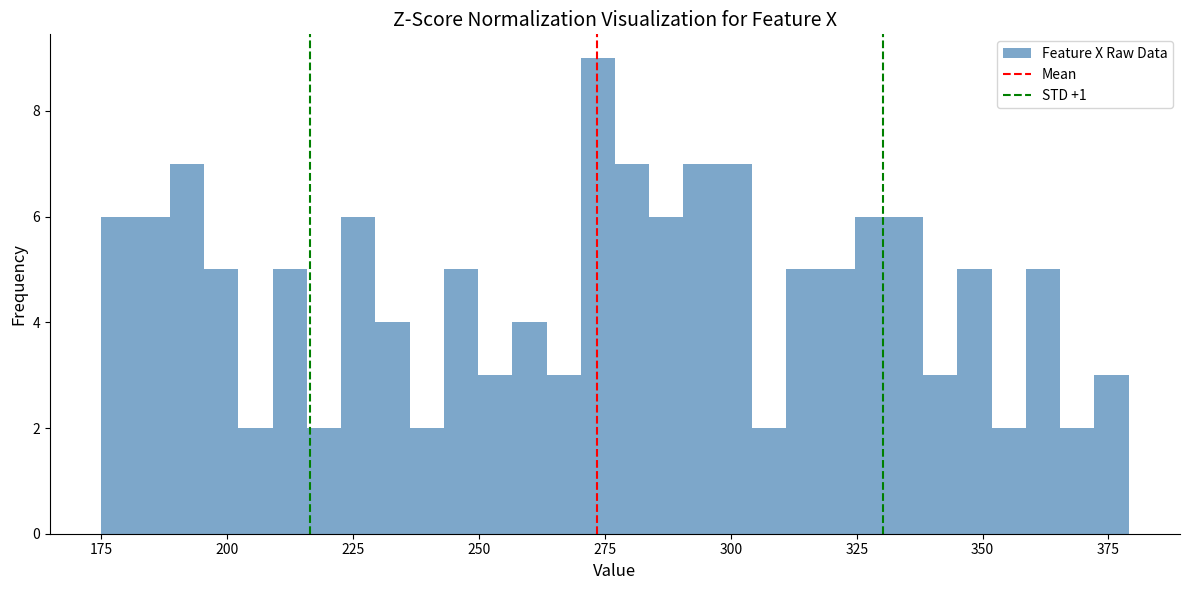

Around what value on the x-axis is the tallest bar? Give the approximate position of its centre, as read against the axis.

275